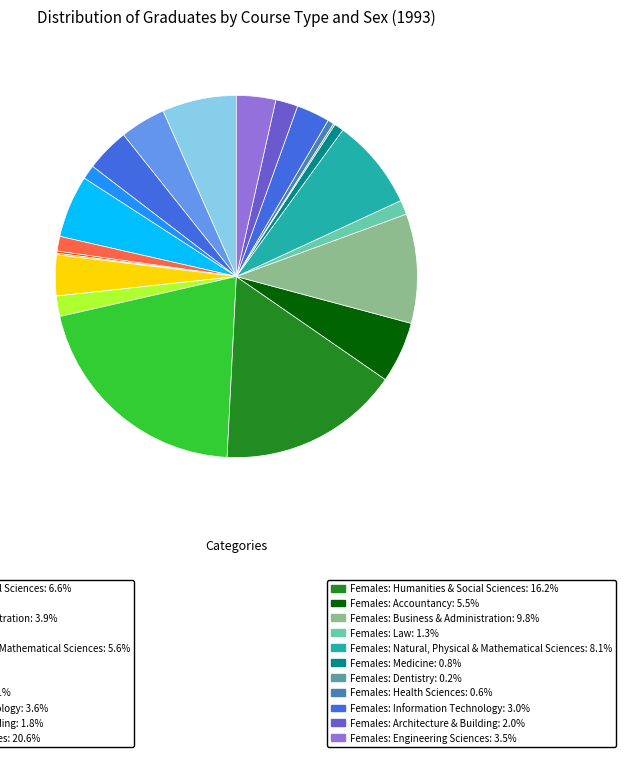

What is the smallest slice in the pie chart?

Males: Health Sciences